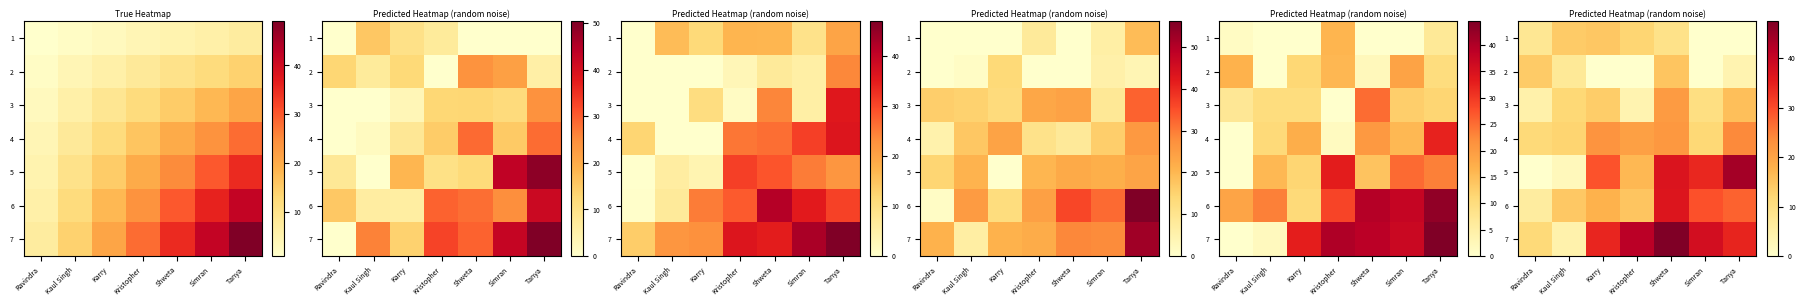

Which series has the largest total across all categories?

7